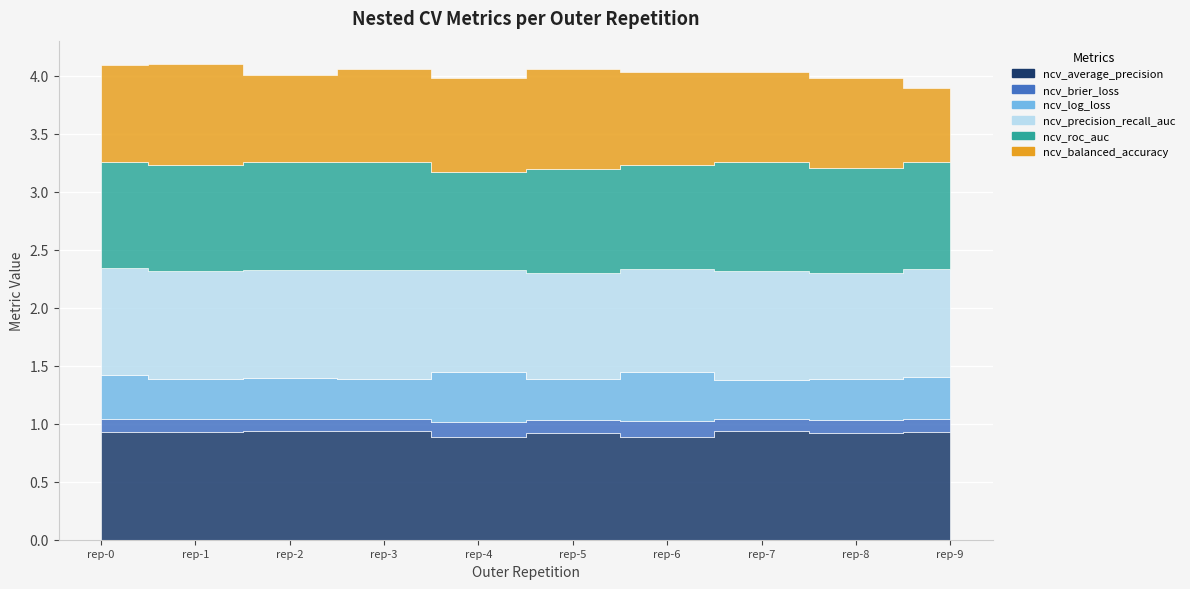

How many categories are shown in the chart?

10